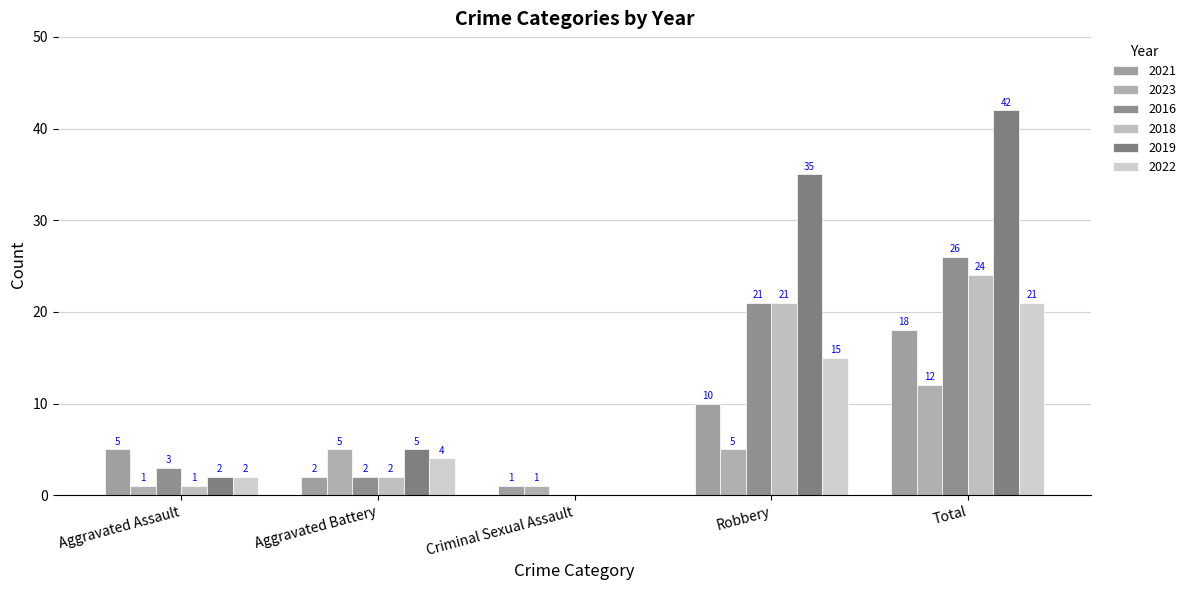

Reading left to right, transcribe all the data shown in this chart.

2021: Aggravated Assault=5	Aggravated Battery=2	Criminal Sexual Assault=1	Robbery=10	Total=18
2023: Aggravated Assault=1	Aggravated Battery=5	Criminal Sexual Assault=1	Robbery=5	Total=12
2016: Aggravated Assault=3	Aggravated Battery=2	Criminal Sexual Assault=0	Robbery=21	Total=26
2018: Aggravated Assault=1	Aggravated Battery=2	Criminal Sexual Assault=0	Robbery=21	Total=24
2019: Aggravated Assault=2	Aggravated Battery=5	Criminal Sexual Assault=0	Robbery=35	Total=42
2022: Aggravated Assault=2	Aggravated Battery=4	Criminal Sexual Assault=0	Robbery=15	Total=21